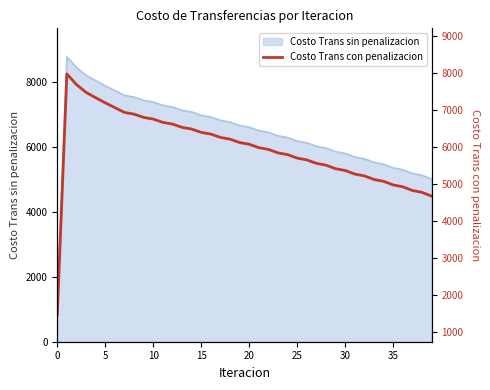

What is the difference between the second highest and minimum values?

7082.6